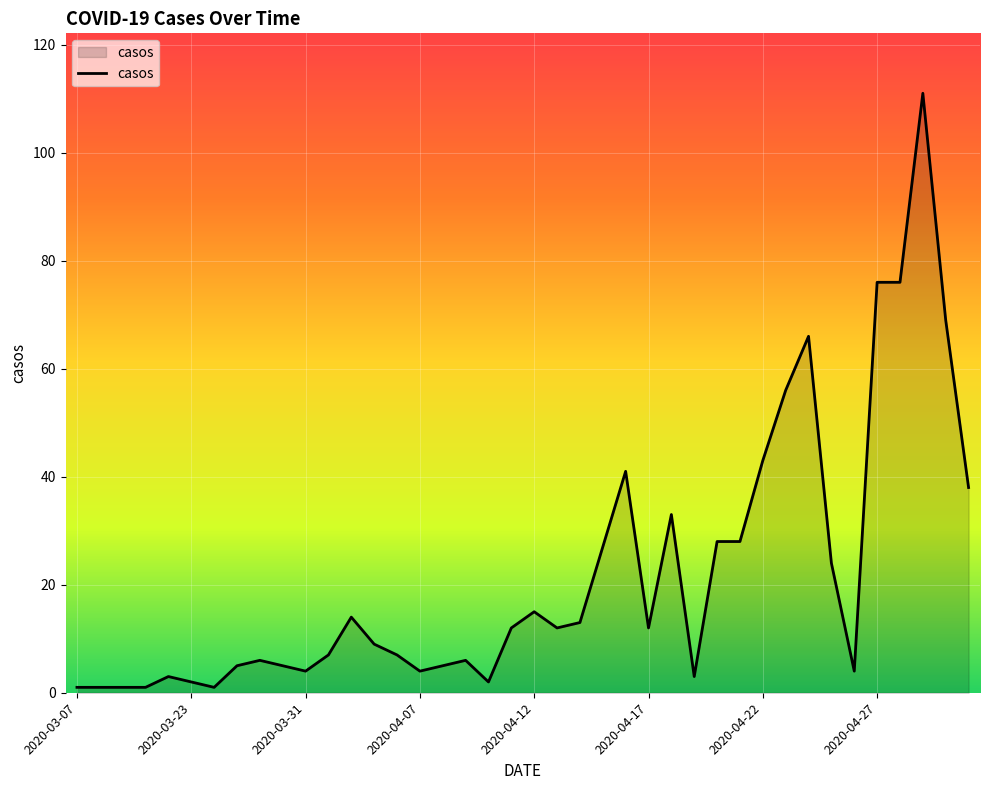

What is the maximum value shown in the chart?

111